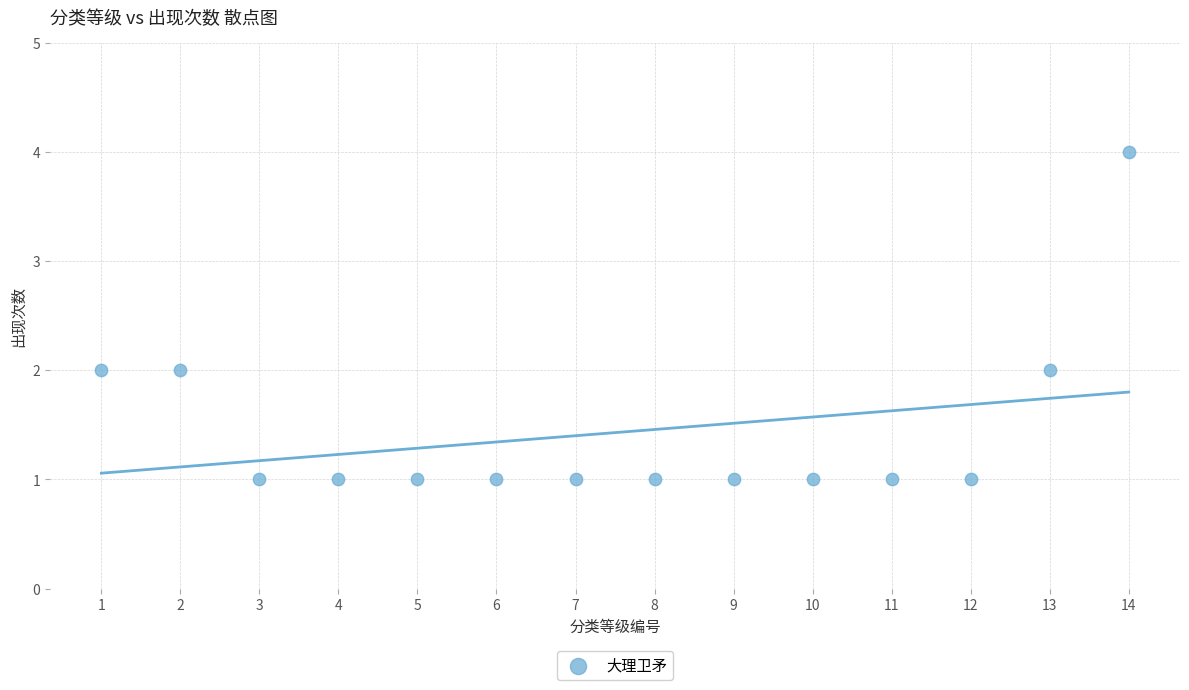

What is the range of Y values (max minus min)?

3